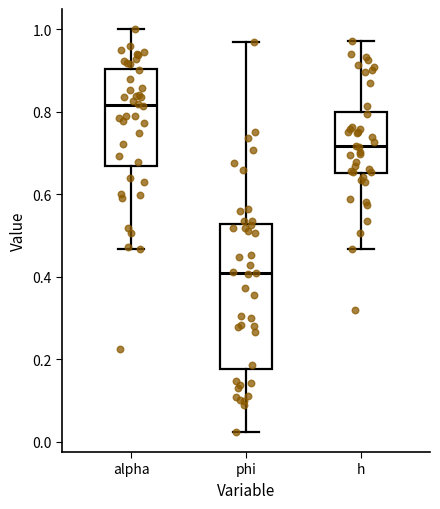

Where does the lower whisker of the box for phi end on the y-axis? The values are not printed on the chart, so give them approximately, as read against the axis.

0.02